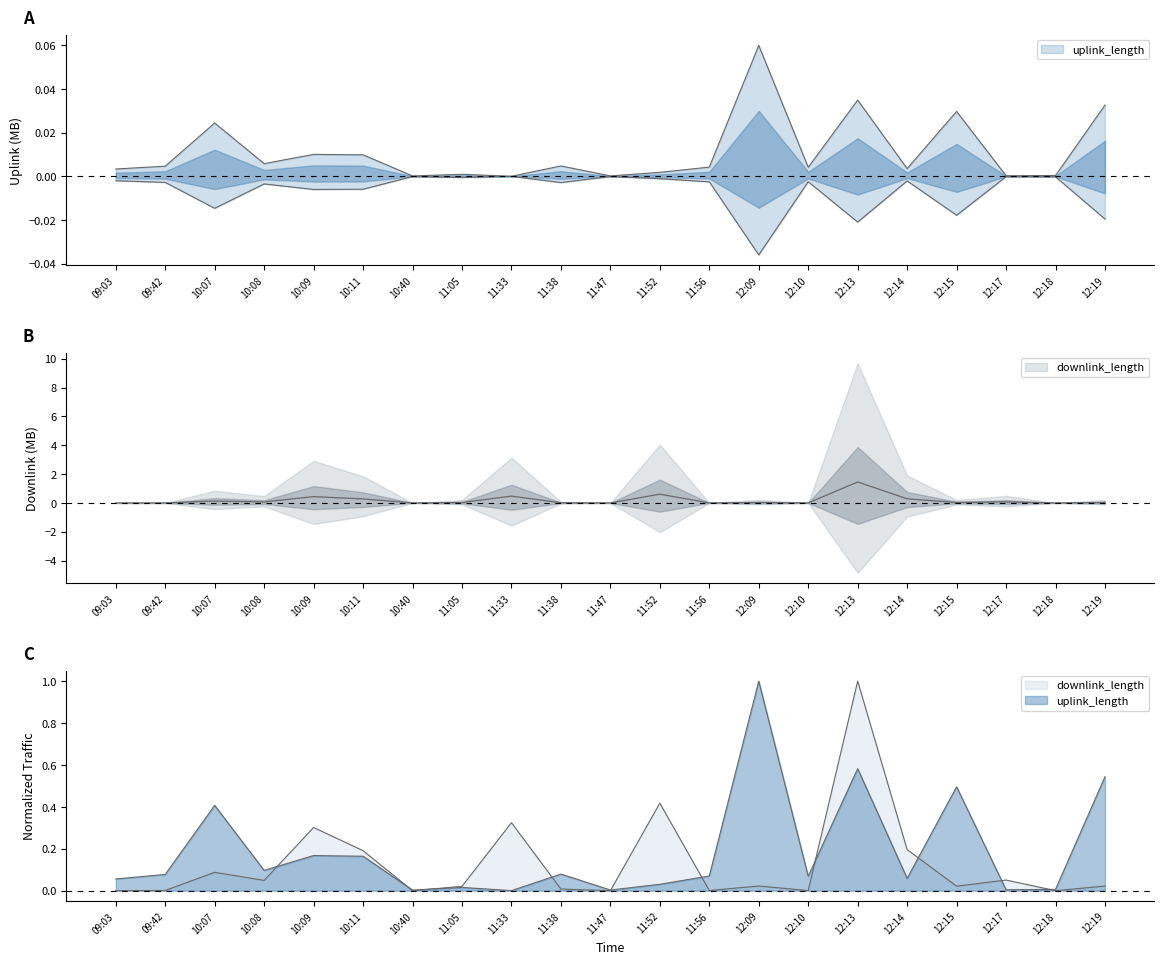

What is the sum of all downlink_length values?

2.7